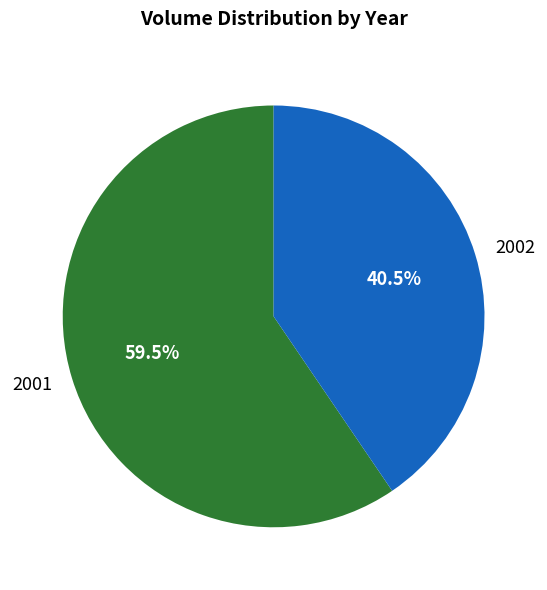

Between 2001 and 2002, which is larger?

2001